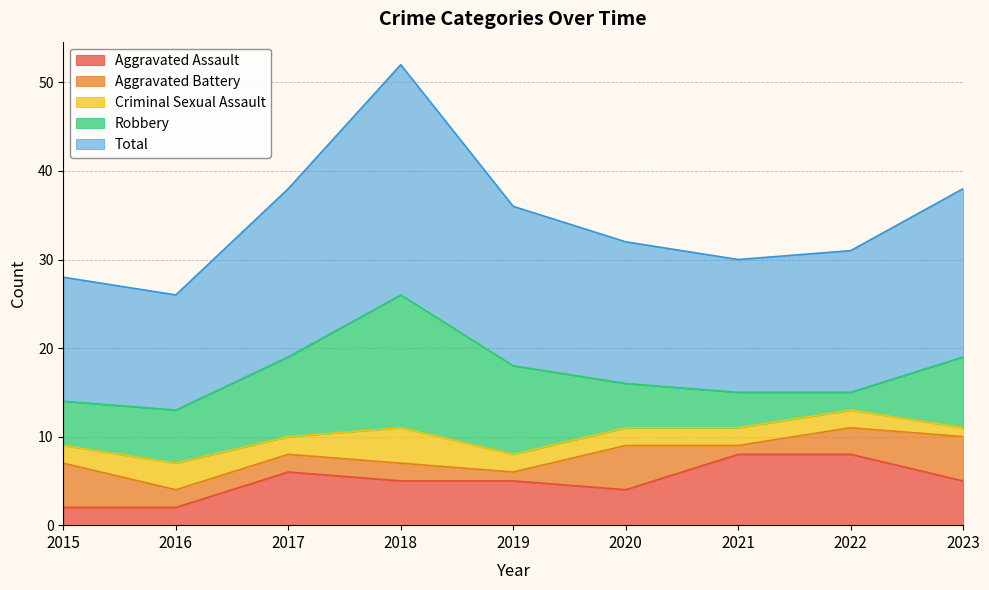

What is the highest value of the Aggravated Battery series?

5